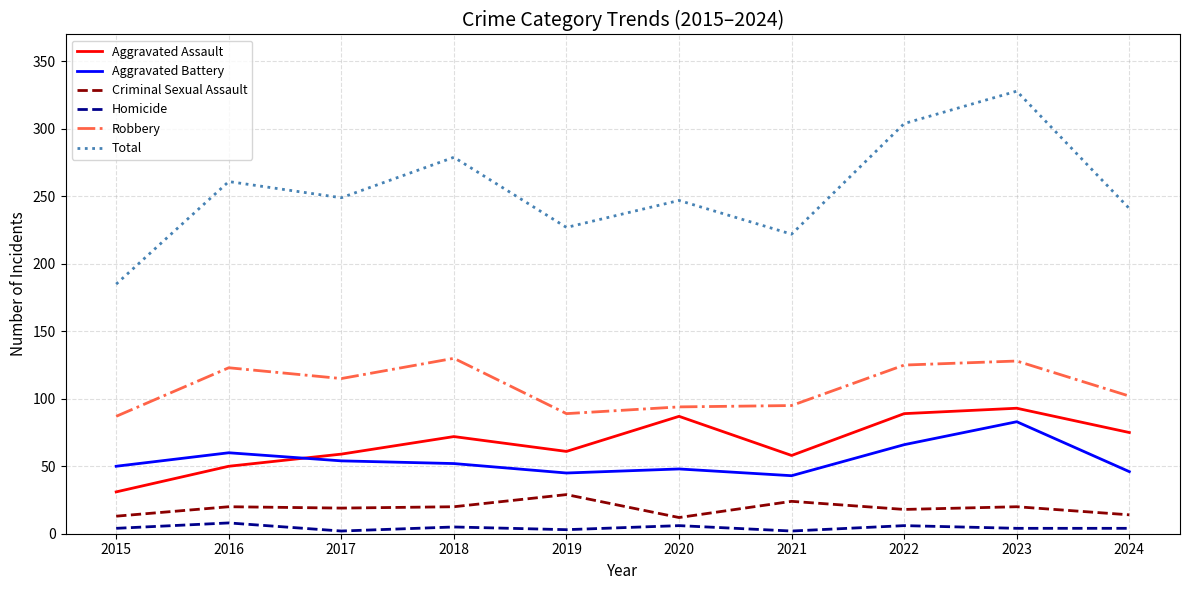

Read the Aggravated Battery value at 2024, to the nearest 5.

45